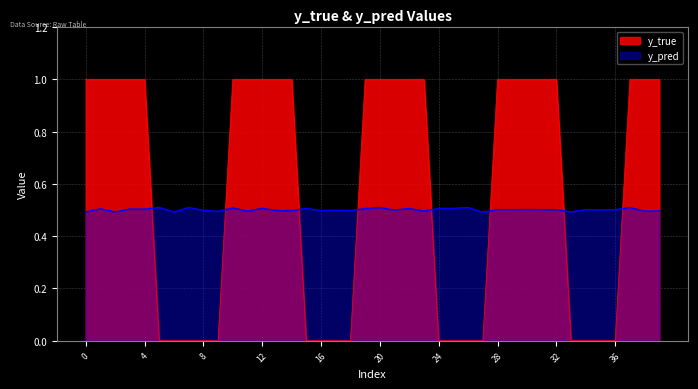

What is the value of the y_pred point at the 18th from the left?

0.5